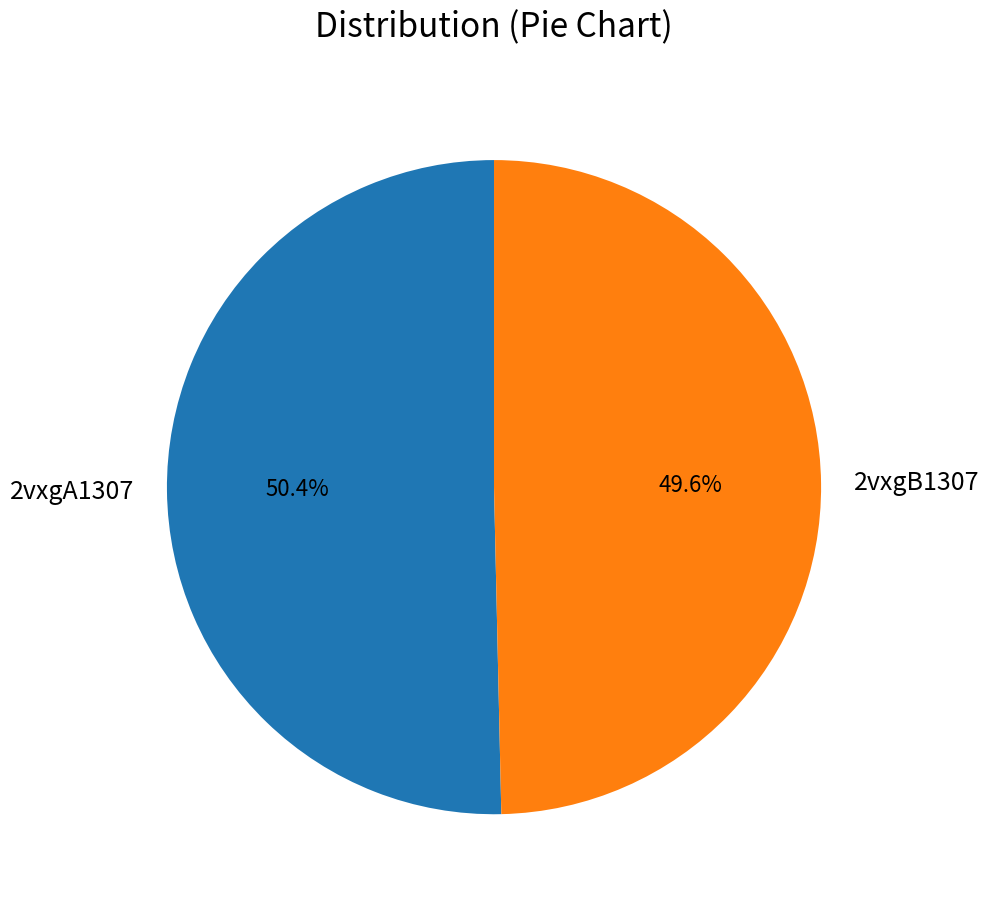

What portion of the pie excludes 2vxgA1307?

49.6%